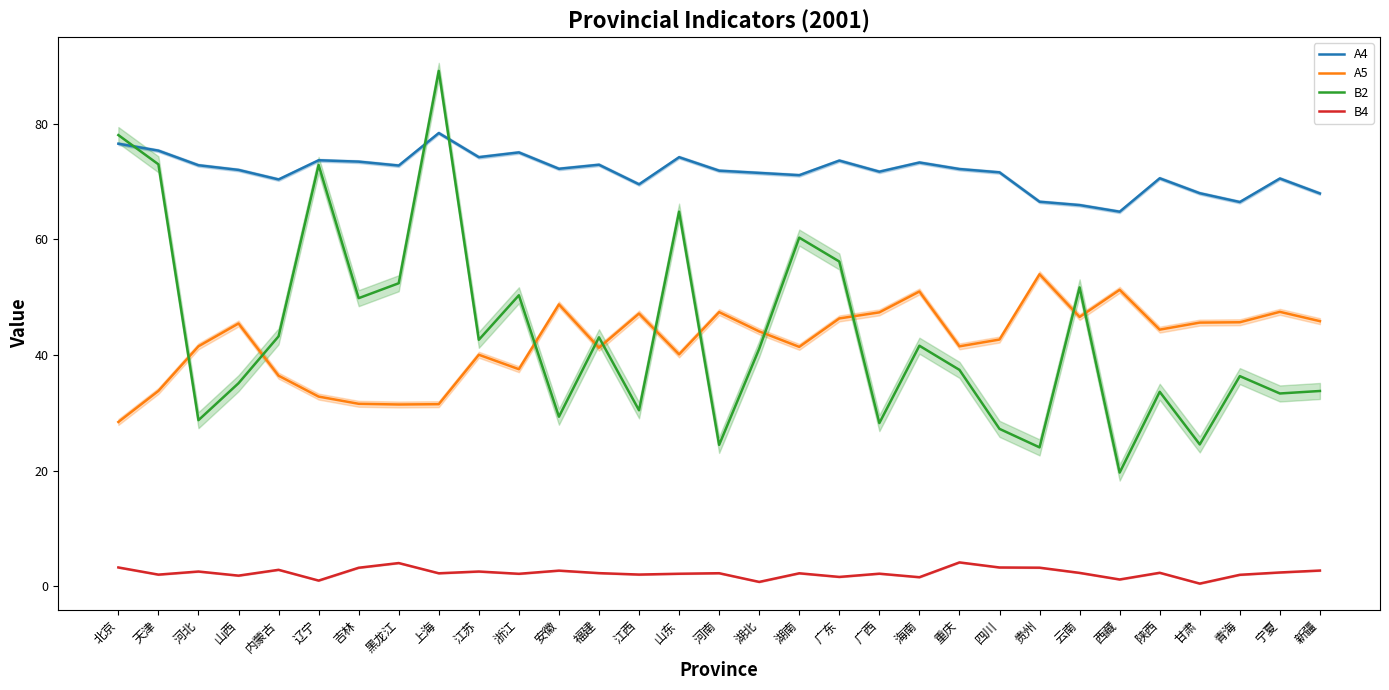

At which category does B4 reach its first local peak?

河北